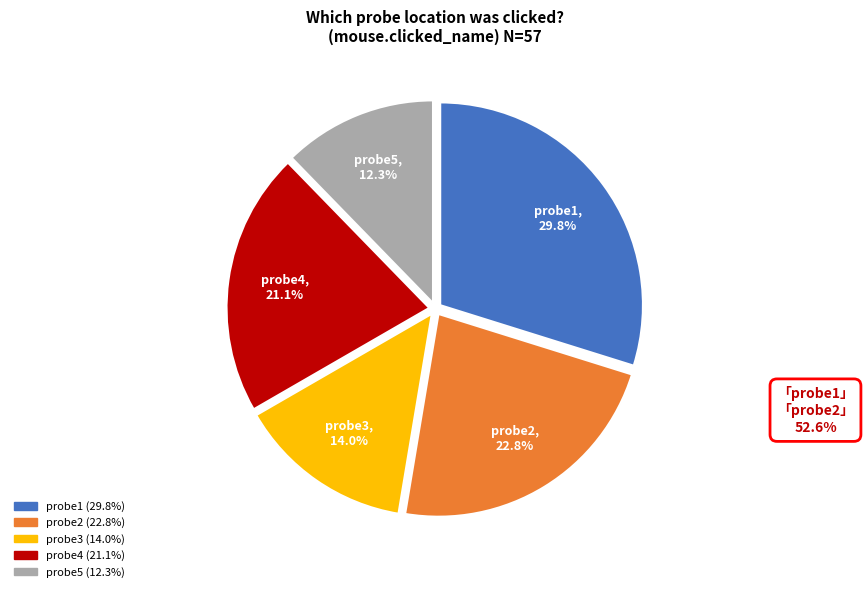

Which slice is the largest?

probe1